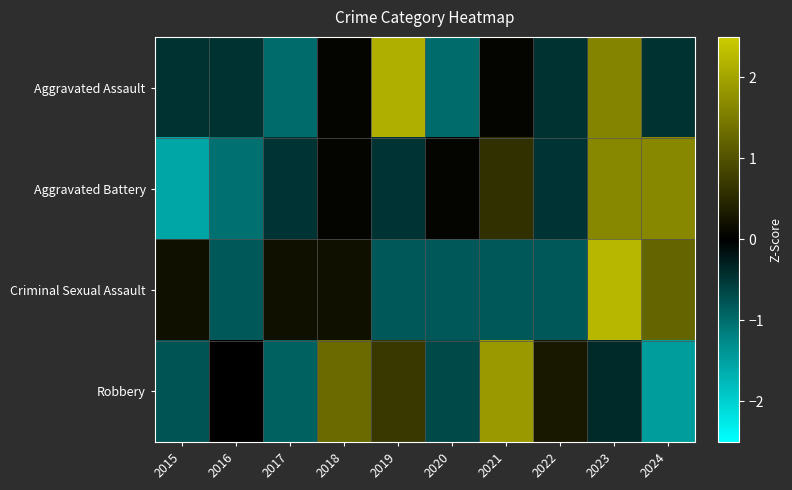

Rank the series at 2016 from lowest to highest value.

Aggravated Battery, Criminal Sexual Assault, Aggravated Assault, Robbery